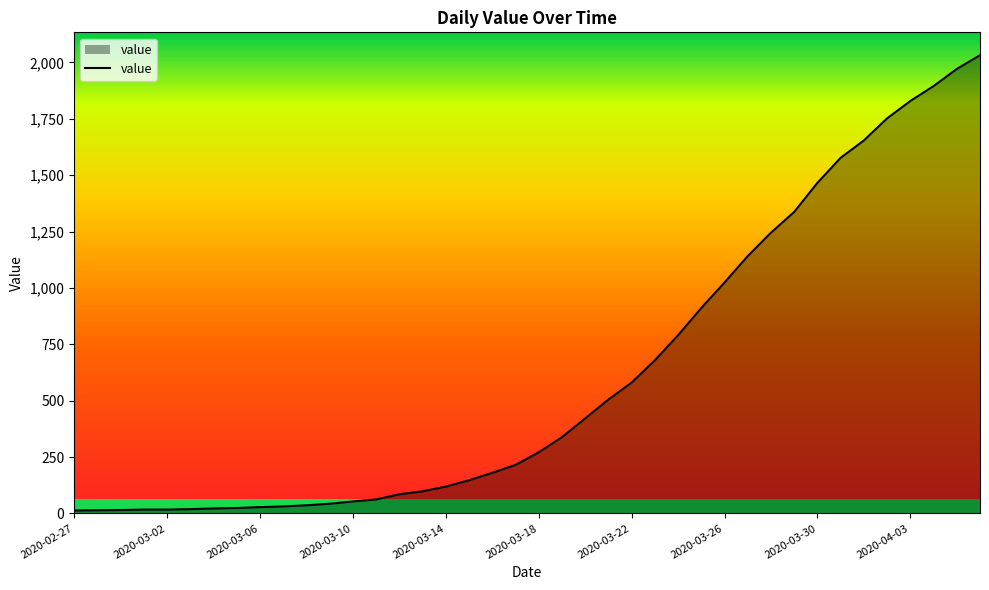

What is the ratio of the value at 30 to the value at 36?

0.7